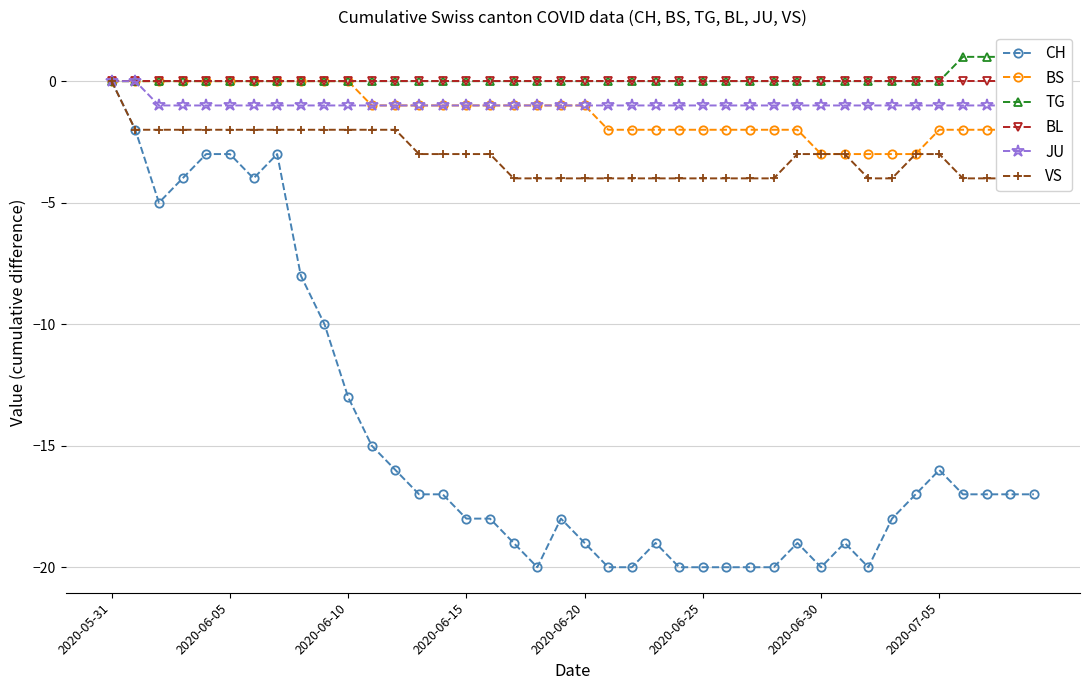

What is the minimum value for BS?

-3